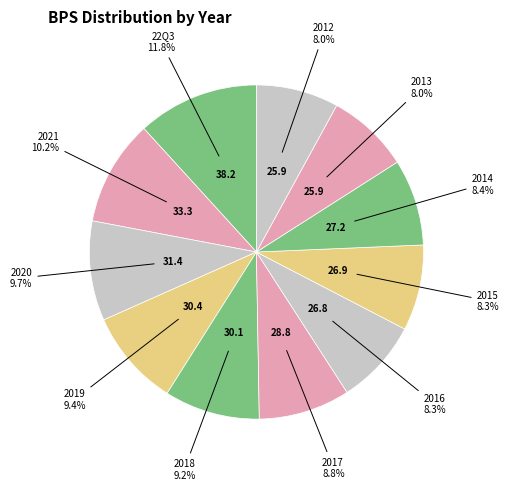

How many slices are in this pie chart?

11